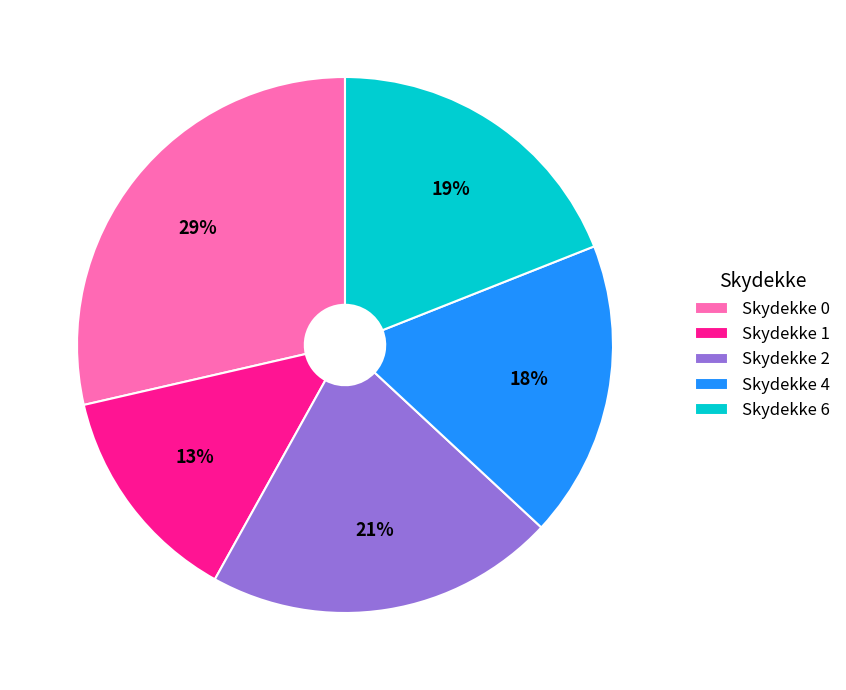

Which slice is the smallest?

Skydekke 1